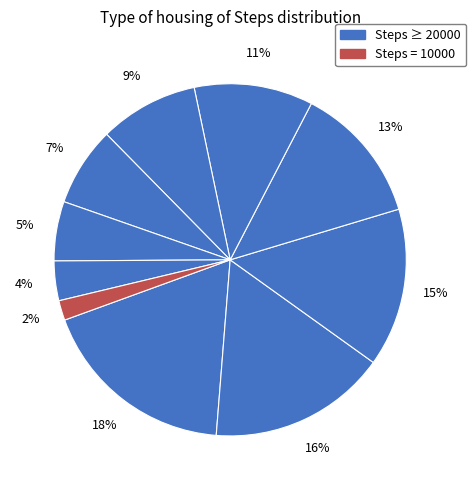

To the nearest percent, what is the average slice percentage?

10%